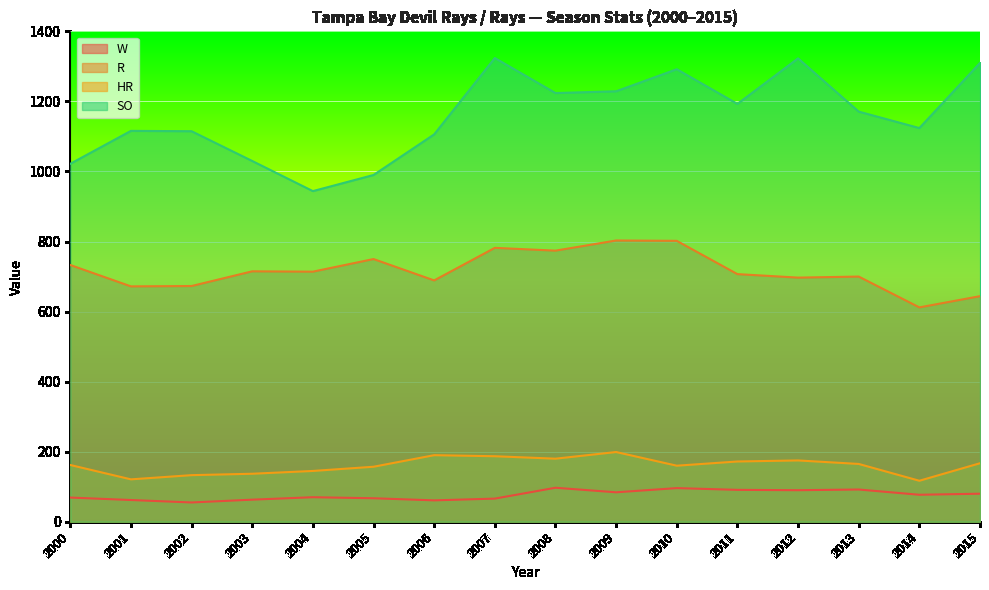

At how many categories does at least one series exceed 501?

16